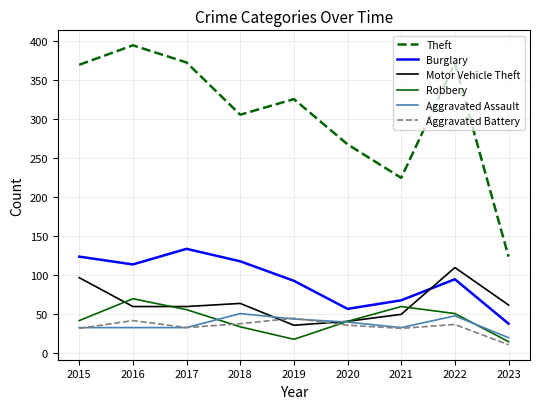

Is this an area chart (filled region under the line)?

No